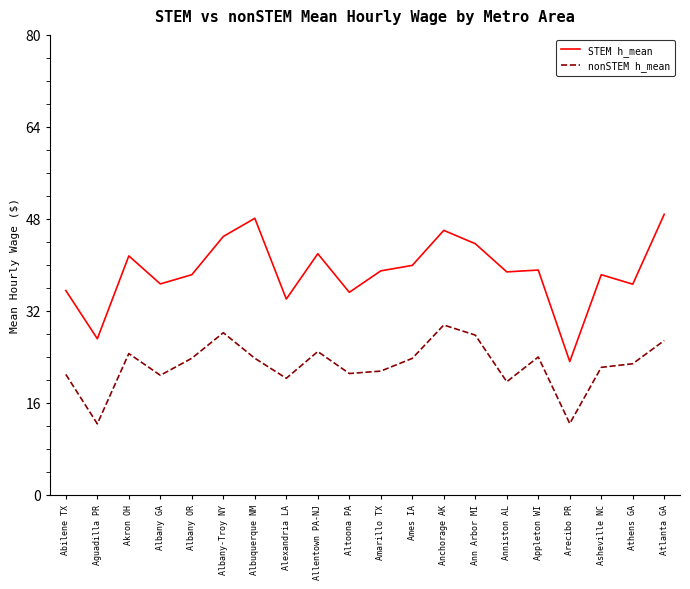

The value of STEM h_mean at Atlanta GA is 24.9. True or false?

False